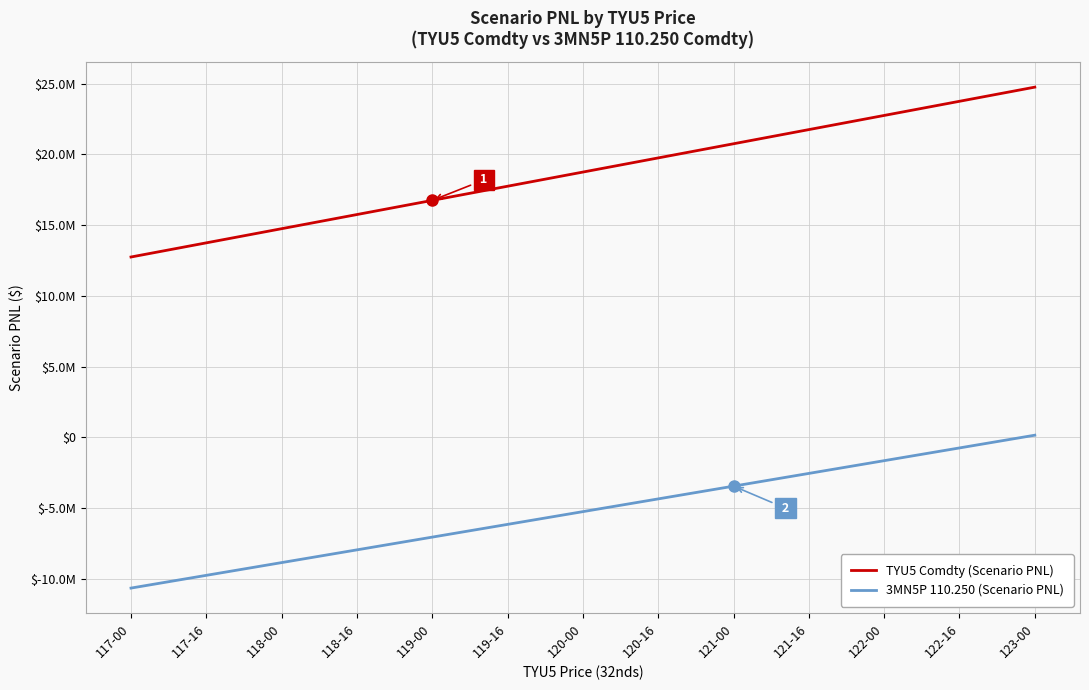

Does the chart have visible grid lines?

Yes